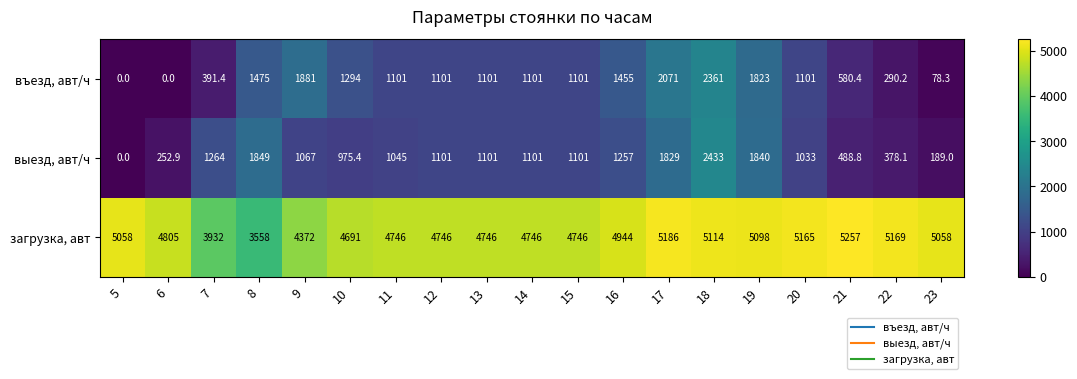

True or false: выезд, авт/ч has a value of 1829.0 at 17.

True